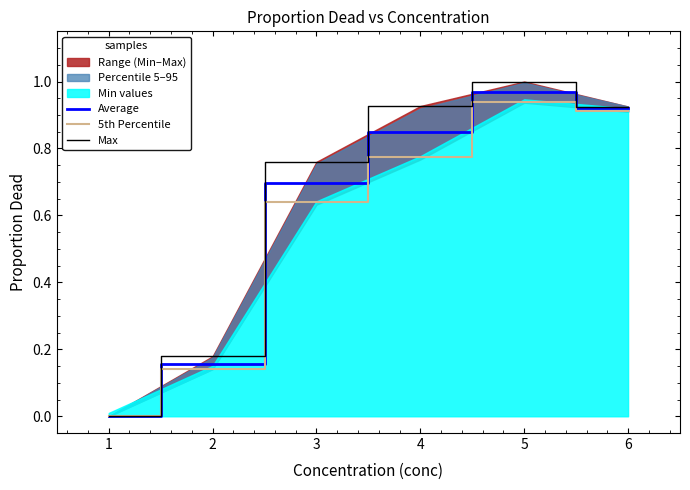

Reading right to left, list all the values displayed in this chart.

Average: 6=0.9	5=1.0	4=0.8	3=0.7	2=0.2	1=0.0
5th Percentile: 6=0.9	5=0.9	4=0.8	3=0.6	2=0.1	1=0.0
Max: 6=0.9	5=1.0	4=0.9	3=0.8	2=0.2	1=0.0